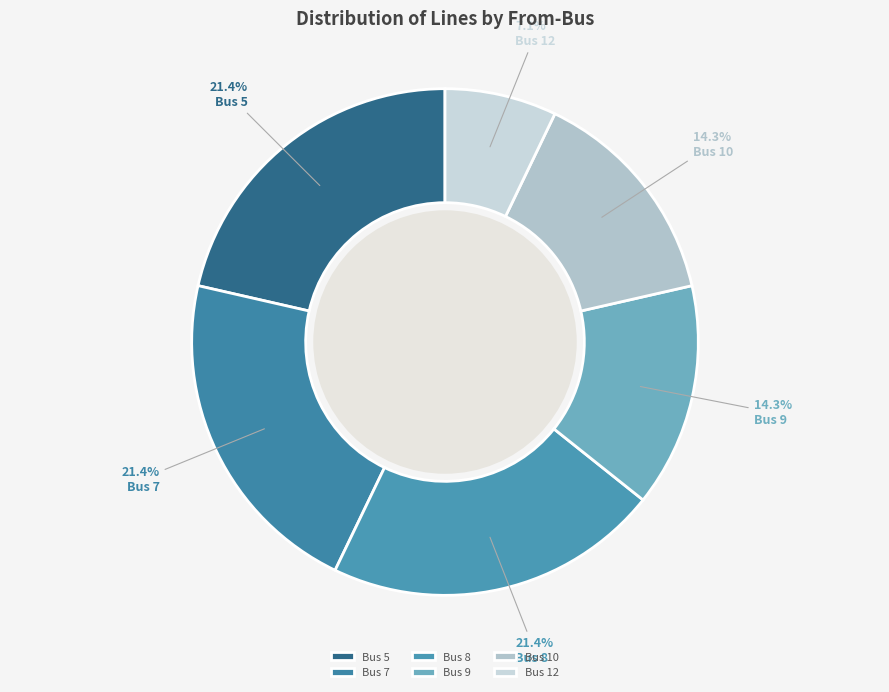

What percentage do Bus 8 and Bus 10 together represent?

35.7%